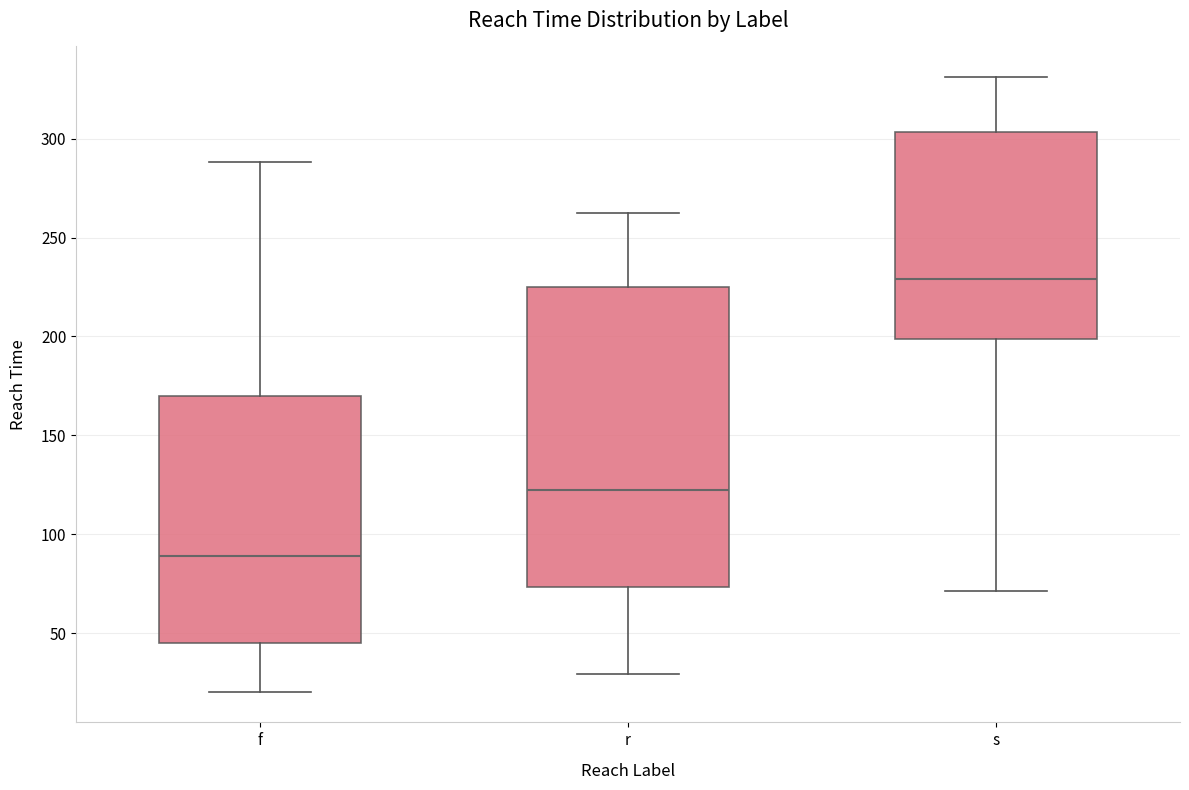

Where is the upper edge of the box for r on the y-axis? The values are not printed on the chart, so give them approximately, as read against the axis.

225